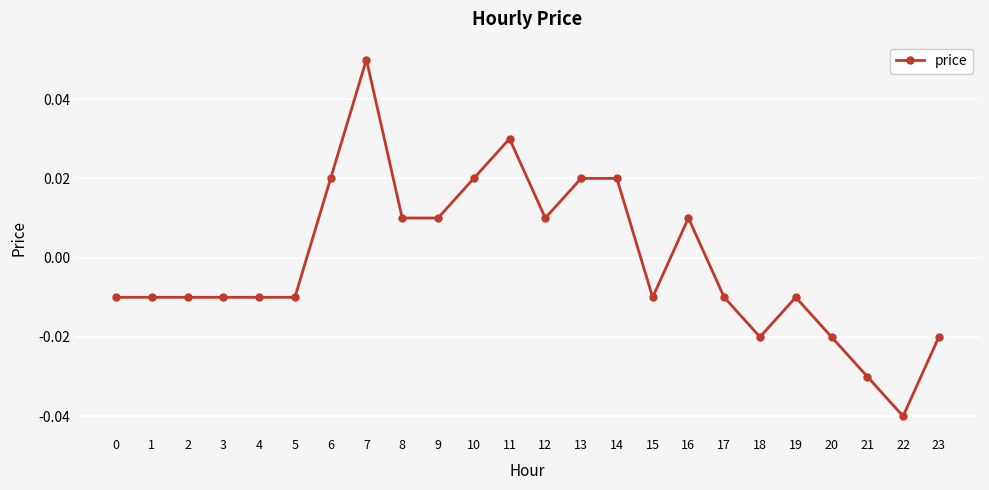

At which label does the data first exceed 0?

6